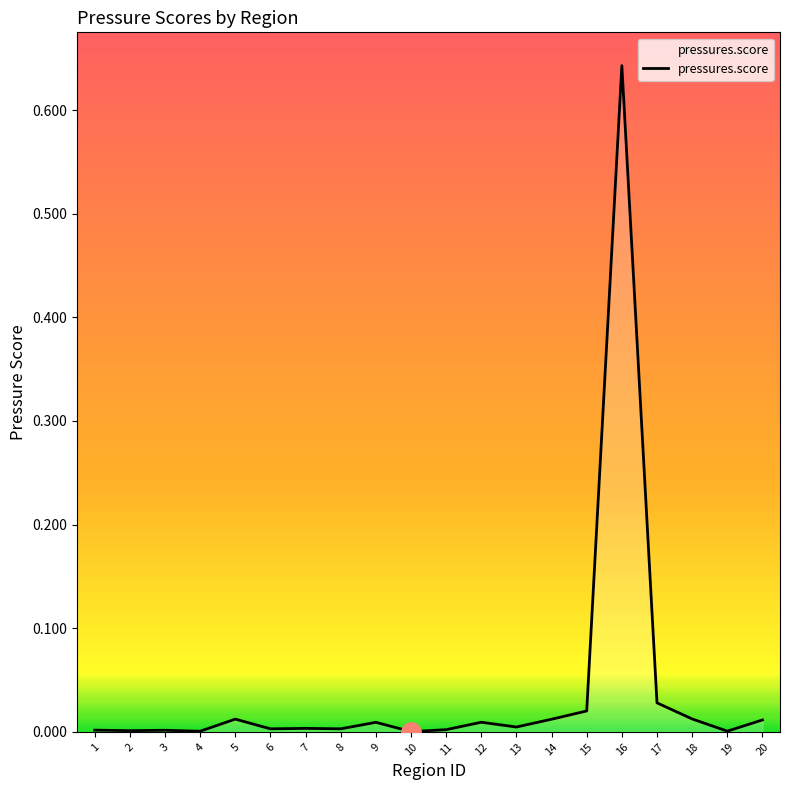

The chart shows a value of 0.0 at 6. True or false?

True